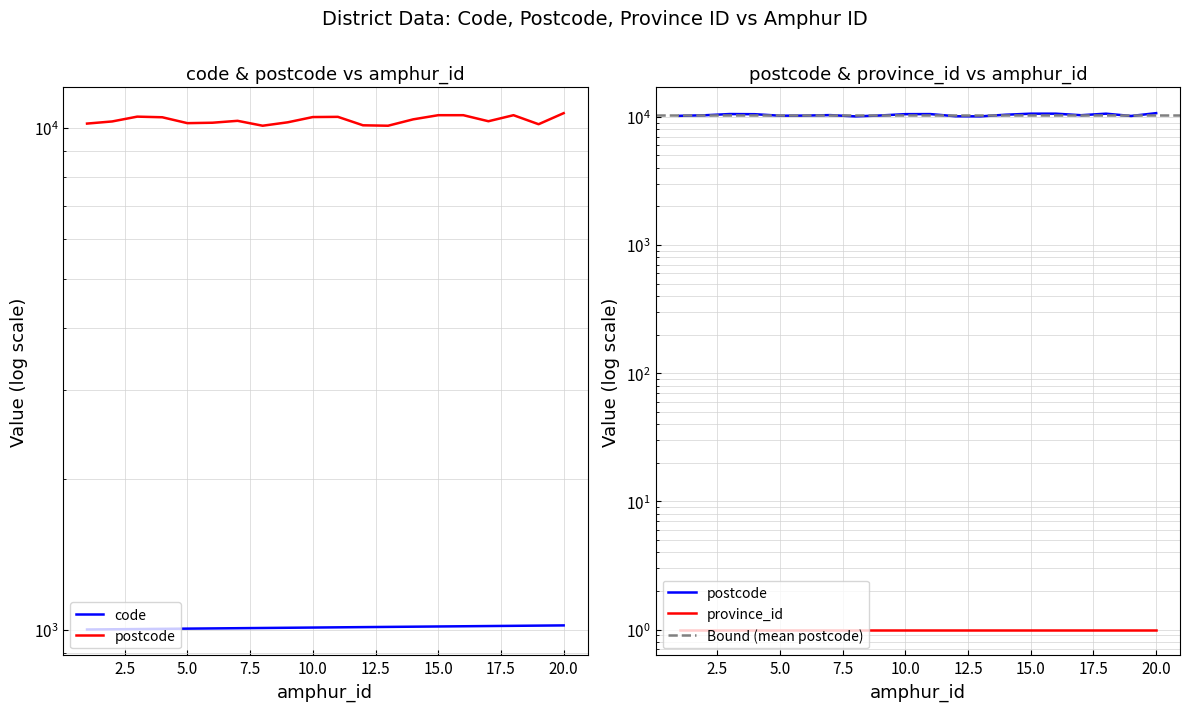

True or false: code and postcode cross at least once.

False